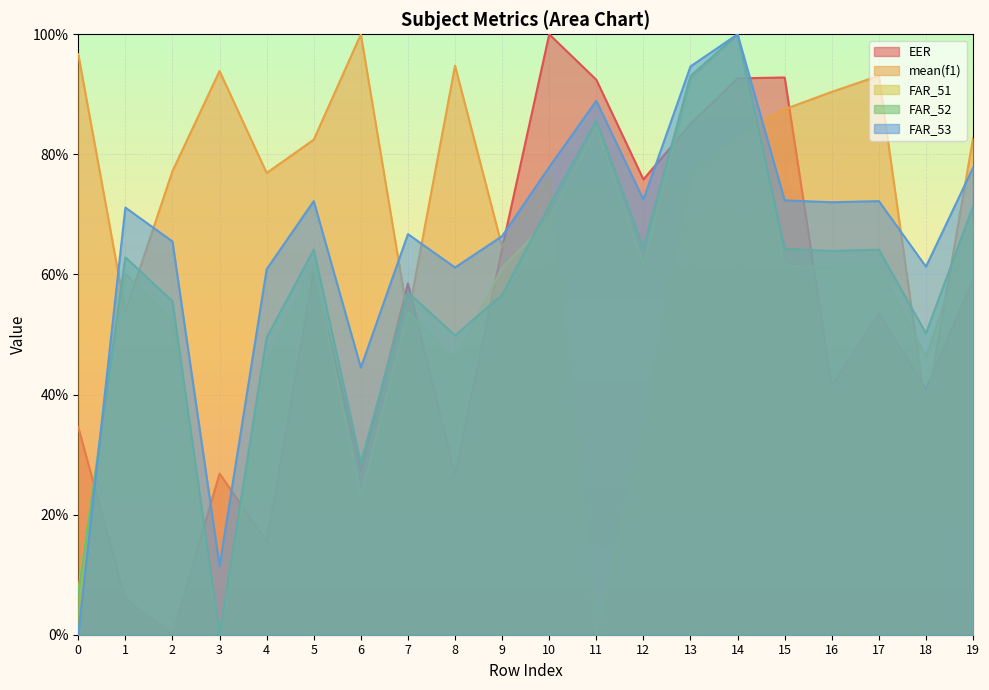

The value of mean(f1) at 4 is 0.8. True or false?

True